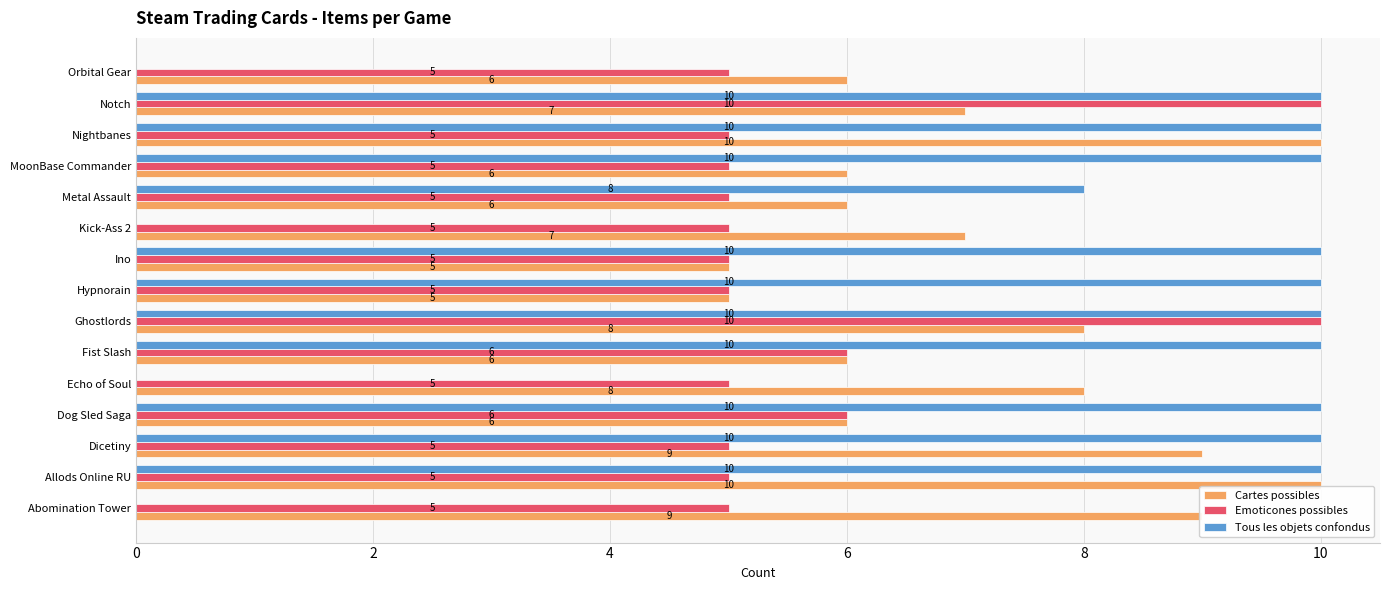

What is the sum of all Emoticones possibles values?

87